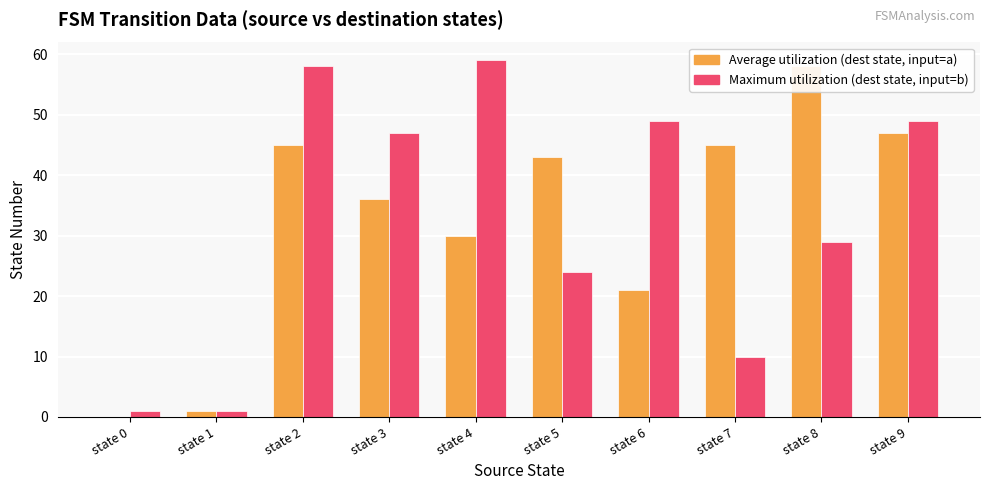

List the series in order of their peak value, lowest first.

Average utilization (destination state, input=a), Maximum utilization (destination state, input=b)